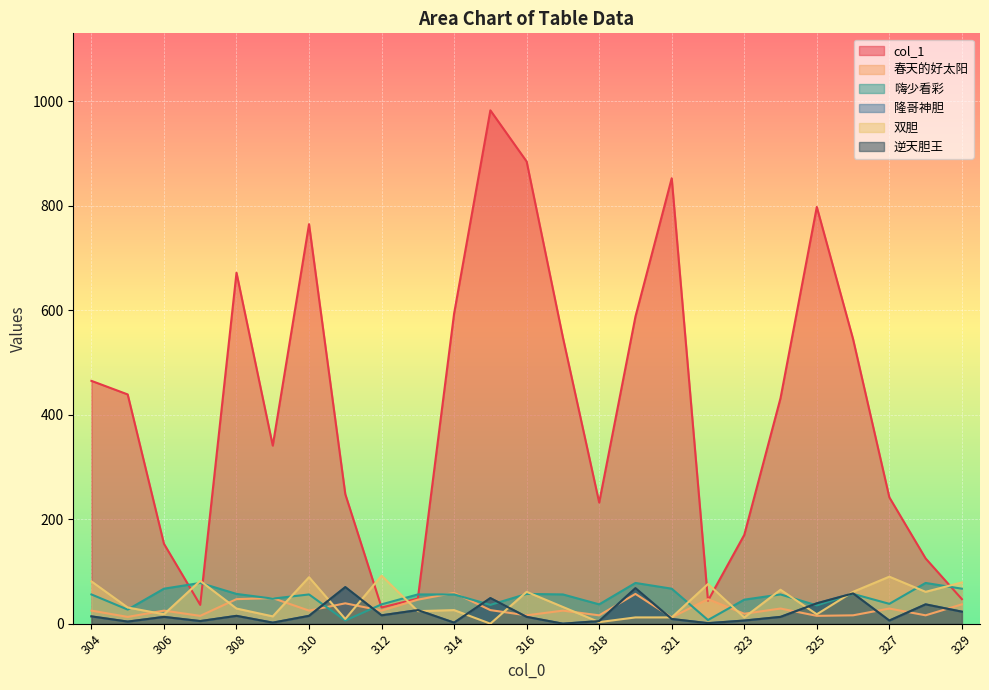

What is the value of the 隆哥神胆 point at the 18th from the left?

1